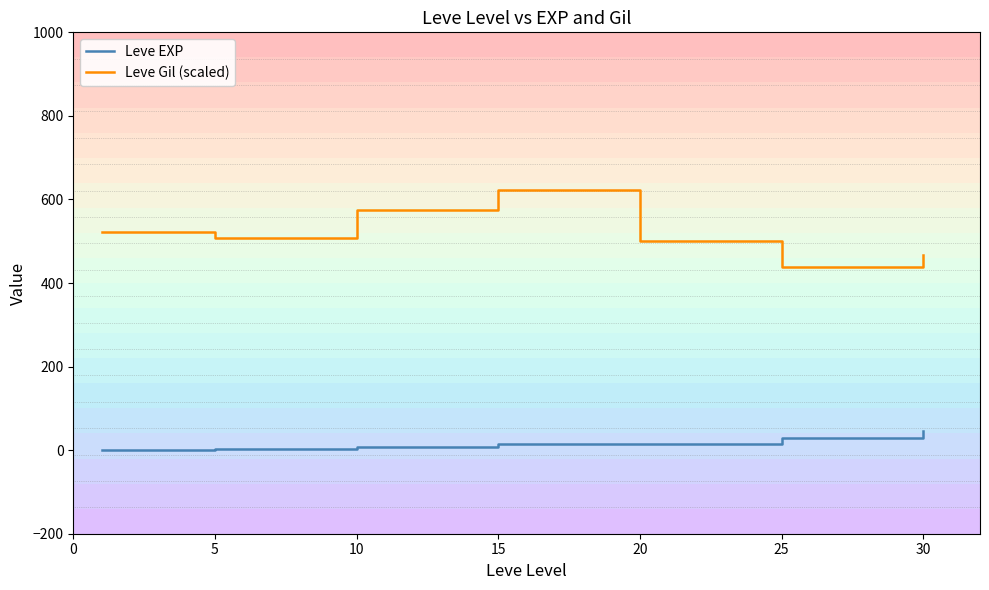

Which series has the largest range (max minus min)?

Leve Gil (scaled)